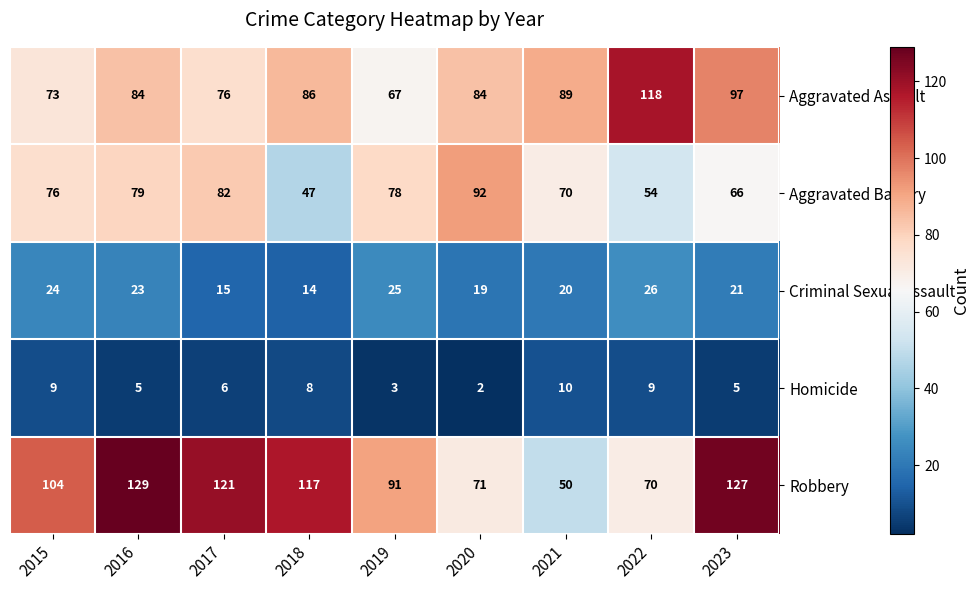

What is the approximate value of Criminal Sexual Assault at 2021?

20